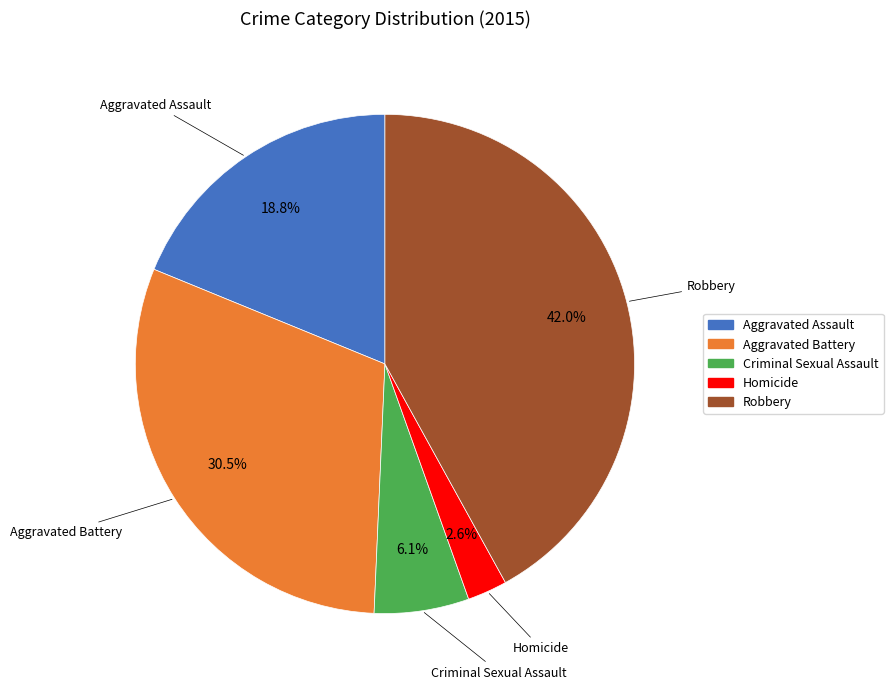

What is the largest slice in the pie chart?

Robbery